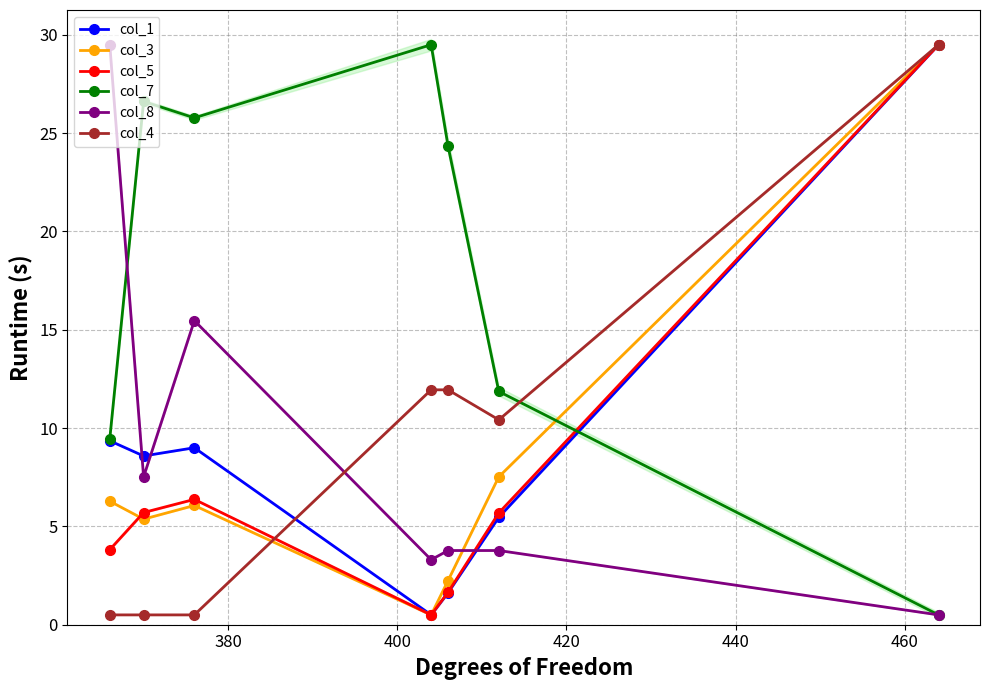

What is the value of the col_7 point at the 6th from the left?

11.9